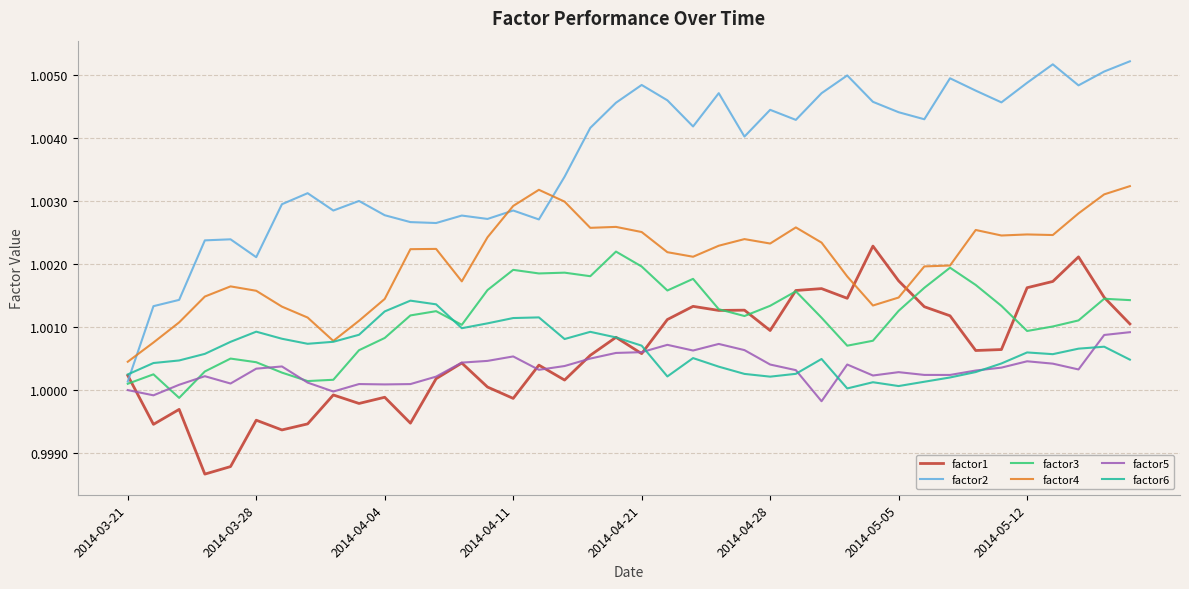

Which series ends up on top after the final intersection of factor1 and factor4?

factor4